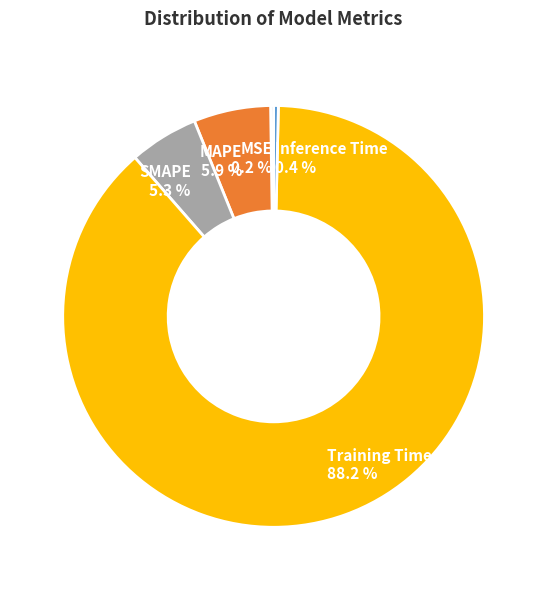

Between Training Time and SMAPE, which is larger?

Training Time